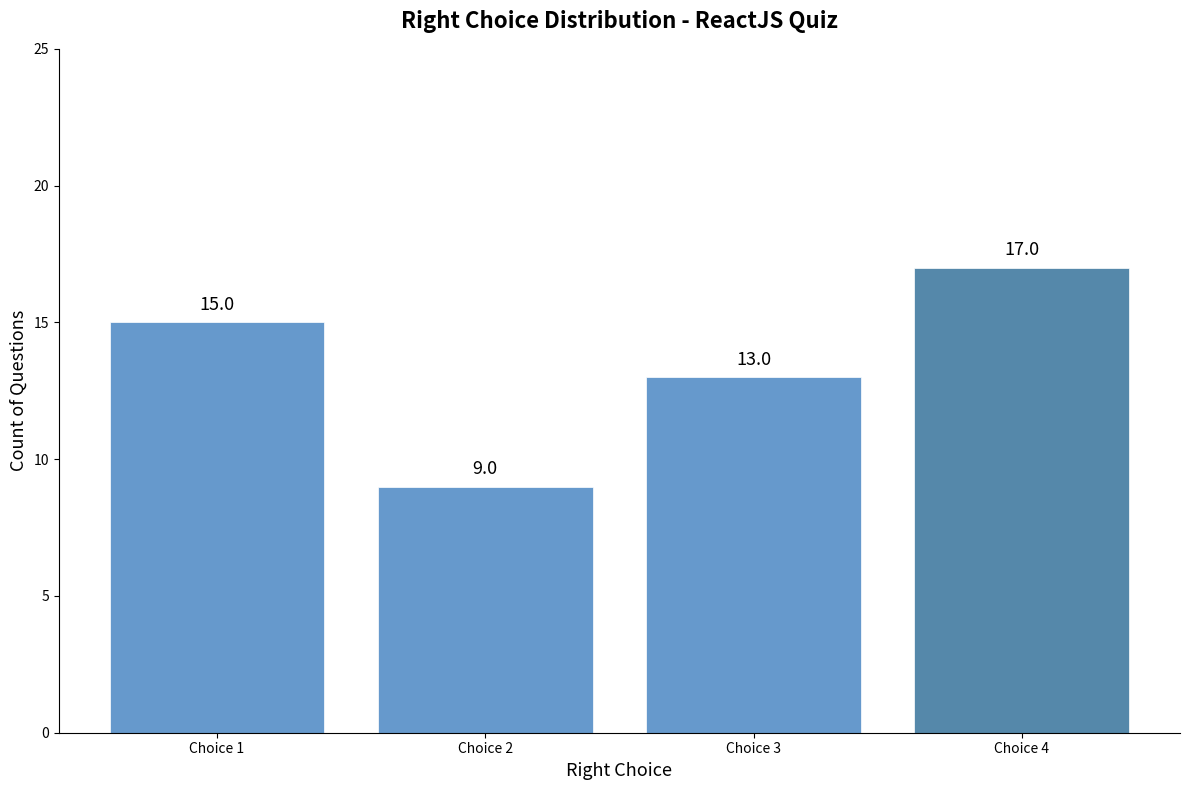

What is the value of the 2nd bar from the left?

9